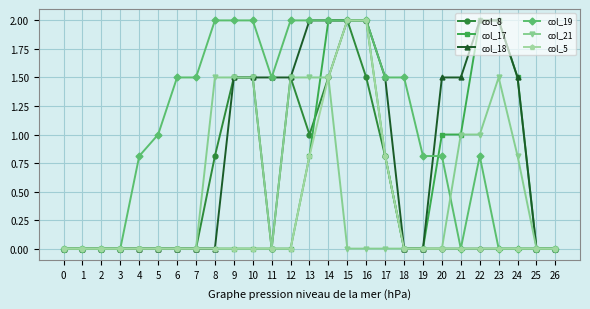

What is the value of the col_8 point at the 9th from the left?

0.8